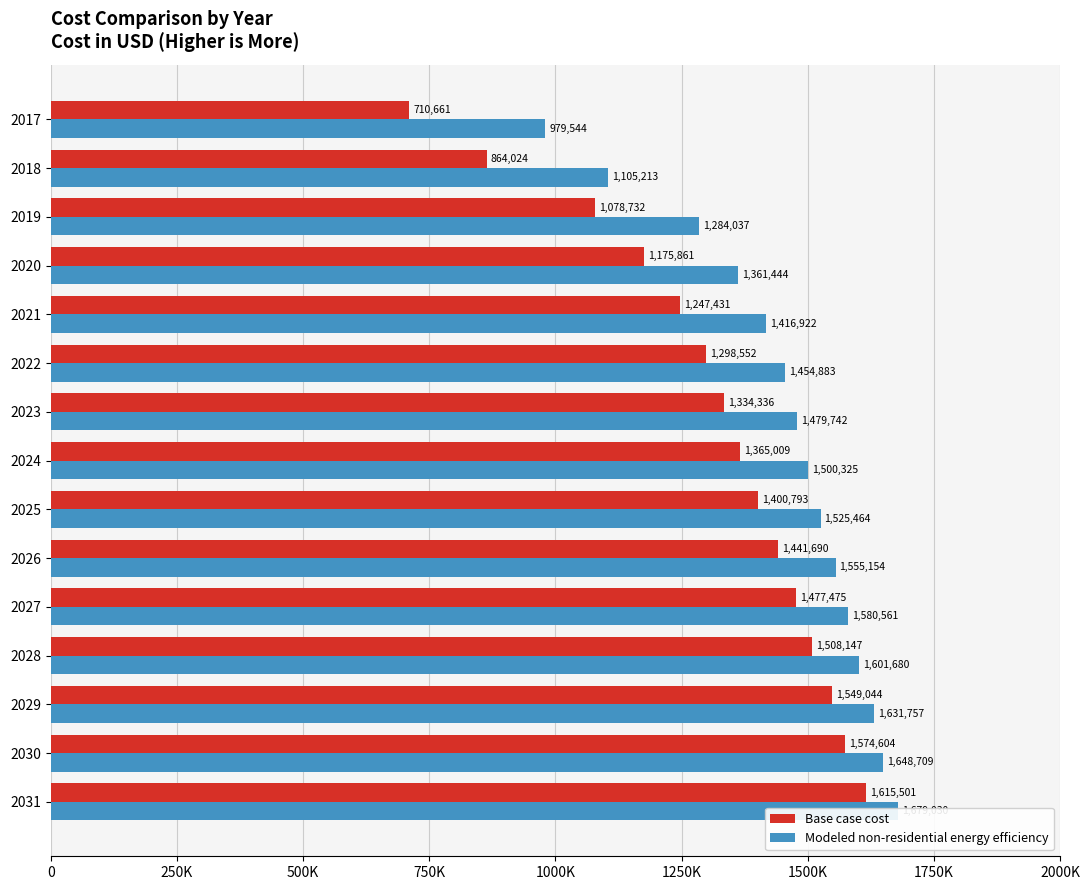

What is the lowest value of the Modeled non-residential energy efficiency series?

979544.2